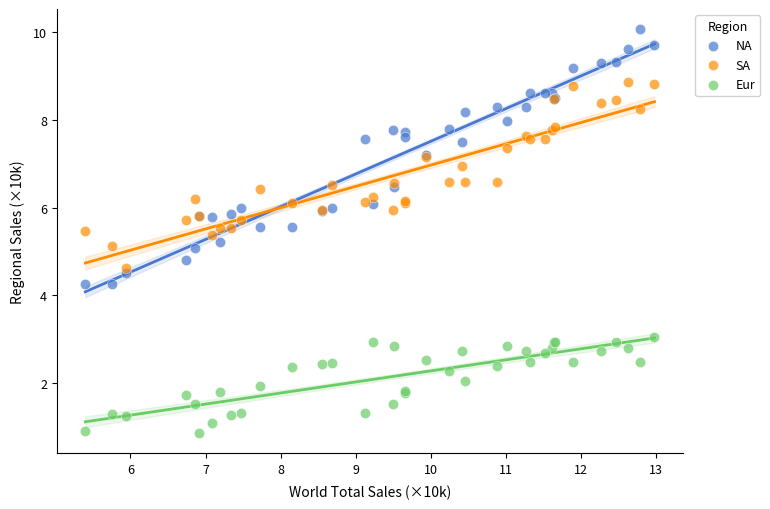

What is the X range (max minus min) for the scatter plot?

7.6